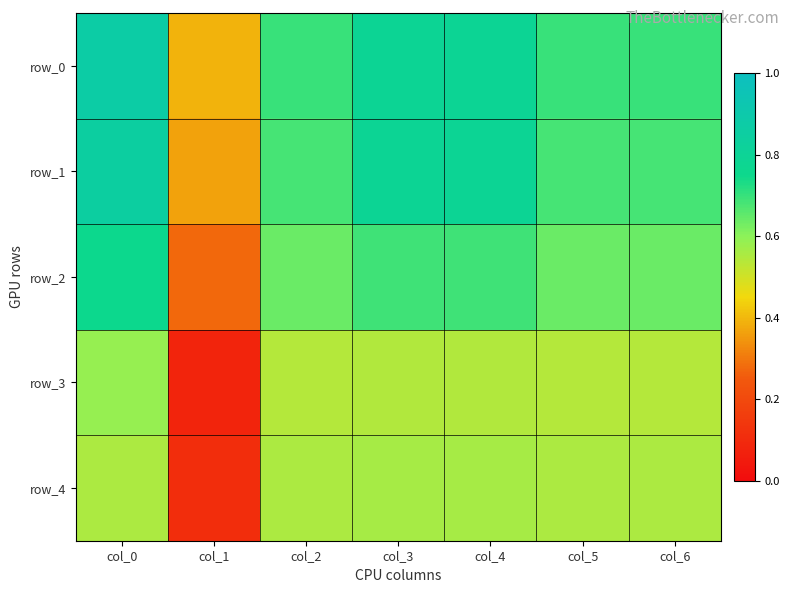

Rank the series by their maximum value, from highest to lowest.

row_0, row_1, row_2, row_3, row_4